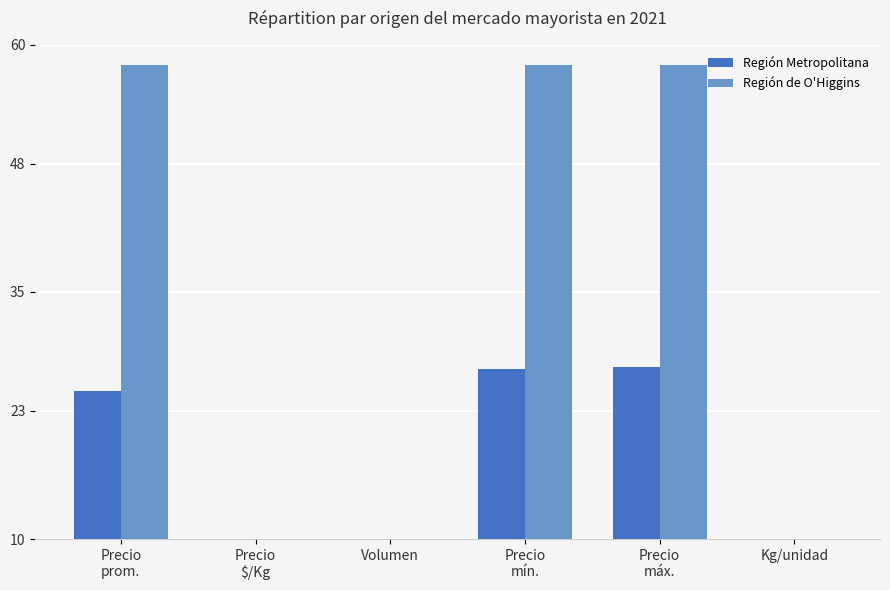

Is the value of Región de O'Higgins at Kg/unidad greater than the value of Región Metropolitana at Precio
prom.?

No